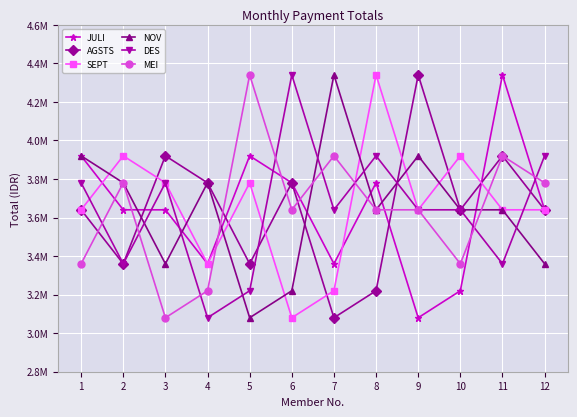

Which series changed the most between 1 and 5?

MEI